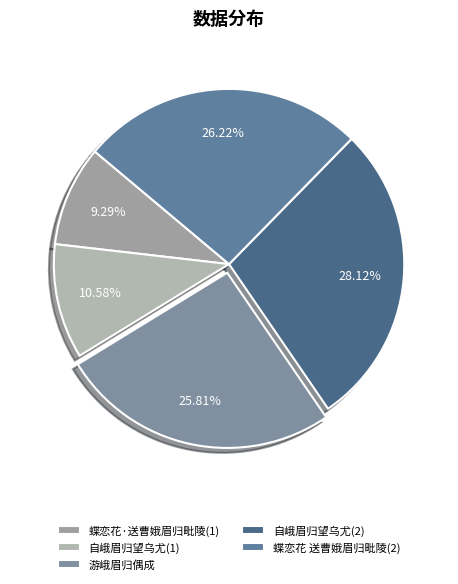

Which category has the smallest portion of the pie?

蝶恋花·送曹娥眉归毗陵(1)